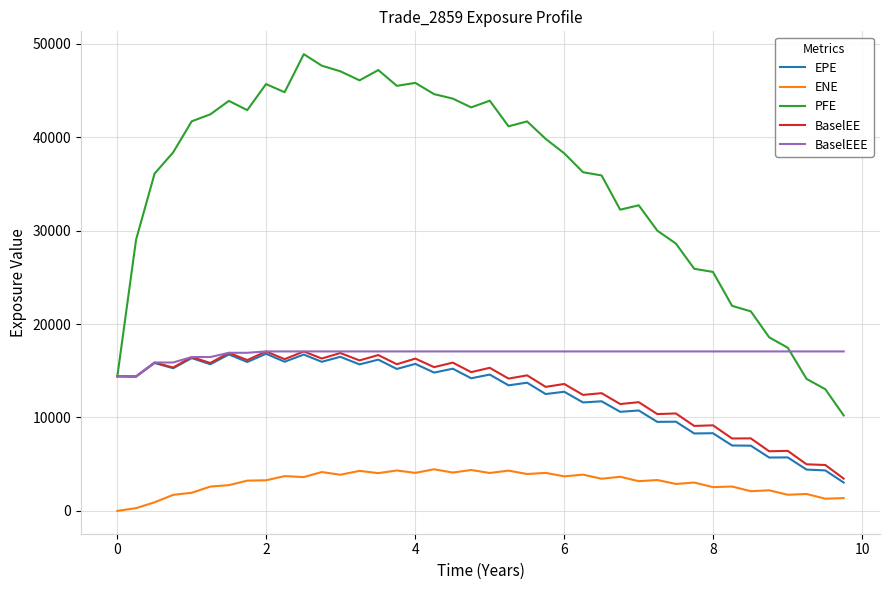

True or false: ENE and BaselEEE intersect in this chart.

False